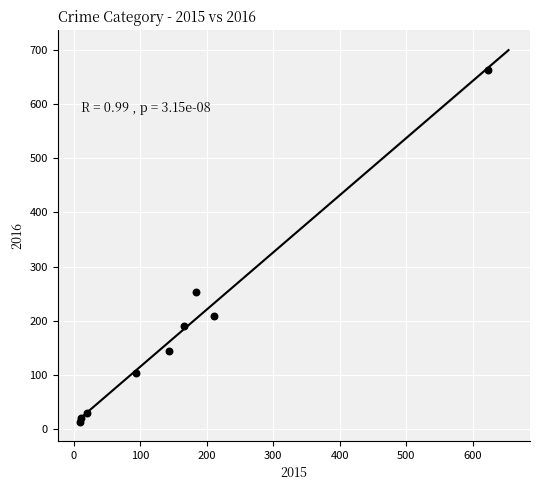

What Y value in the scatter plot is closest to 338?

252